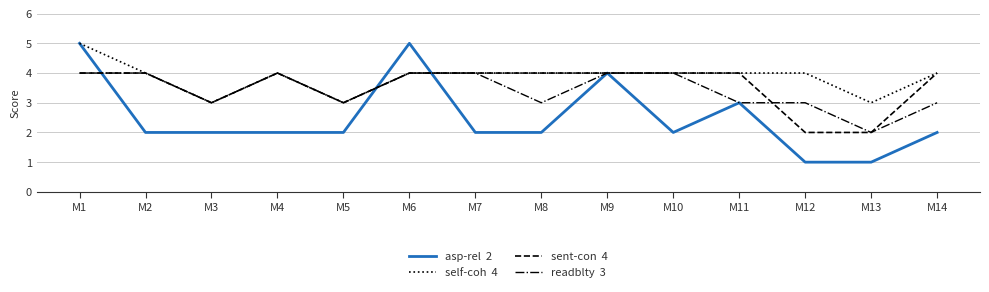

What is the greatest value displayed?

5